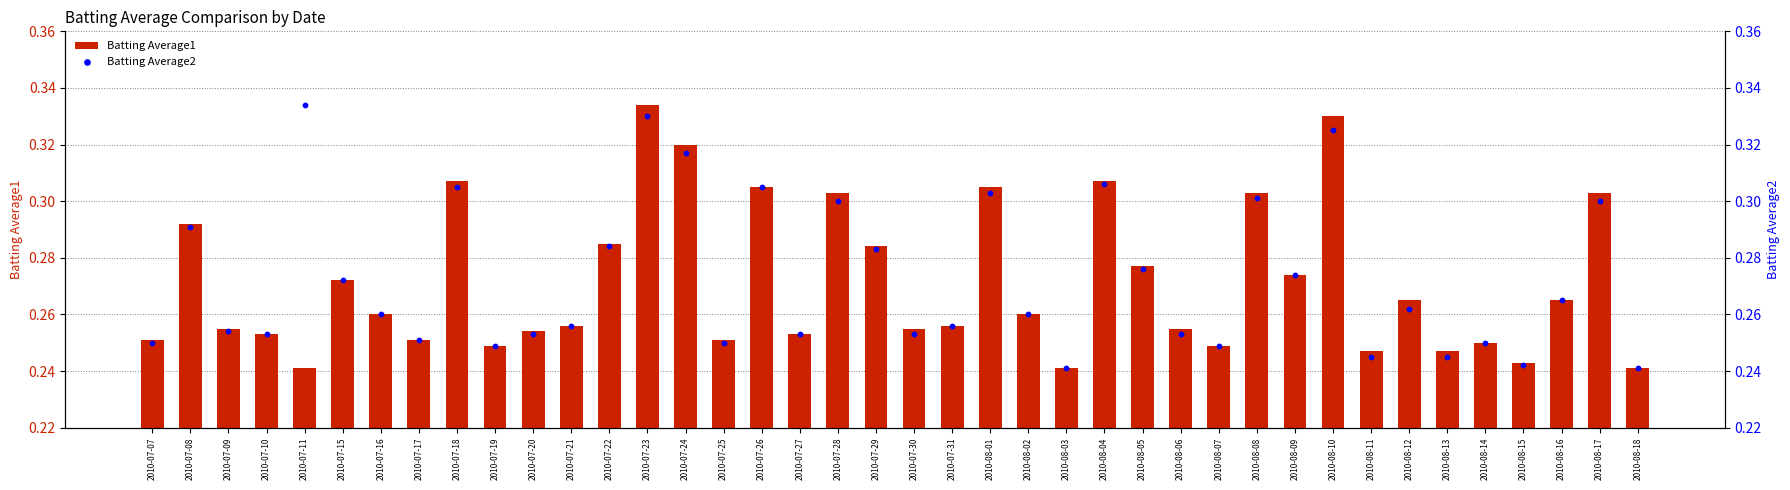

What are all the series names shown in the legend?

Batting Average1, Batting Average2